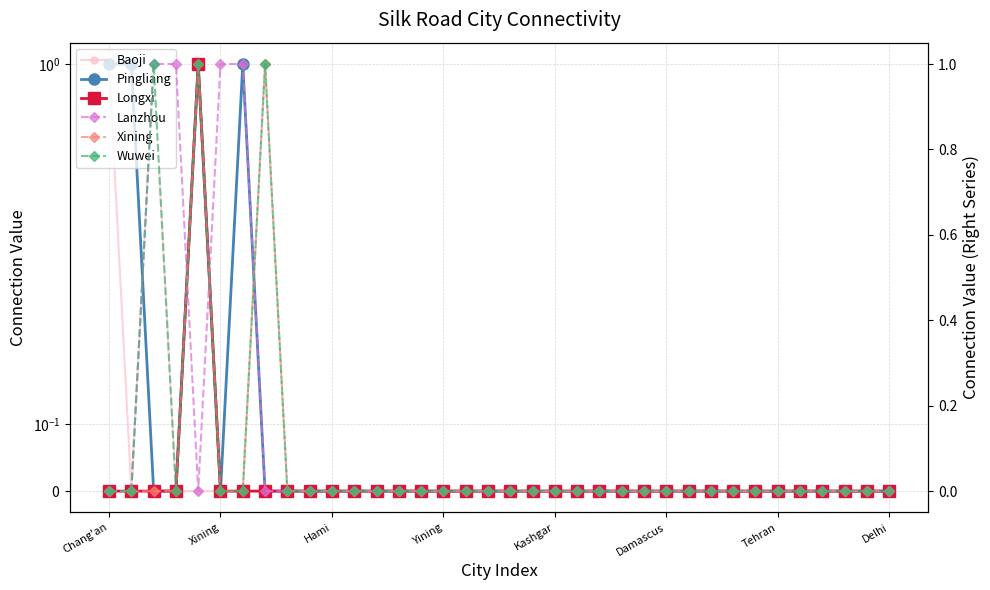

At 31, list the series in order from largest to smallest.

Baoji, Pingliang, Longxi, Lanzhou, Xining, Wuwei